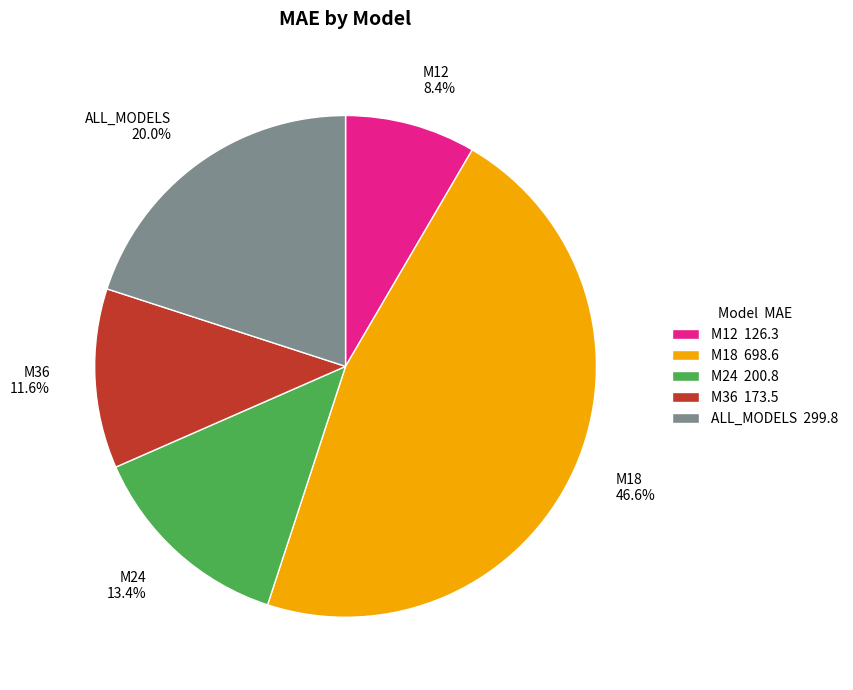

Approximately how many times larger is the value at M18 compared to M12?

5.5